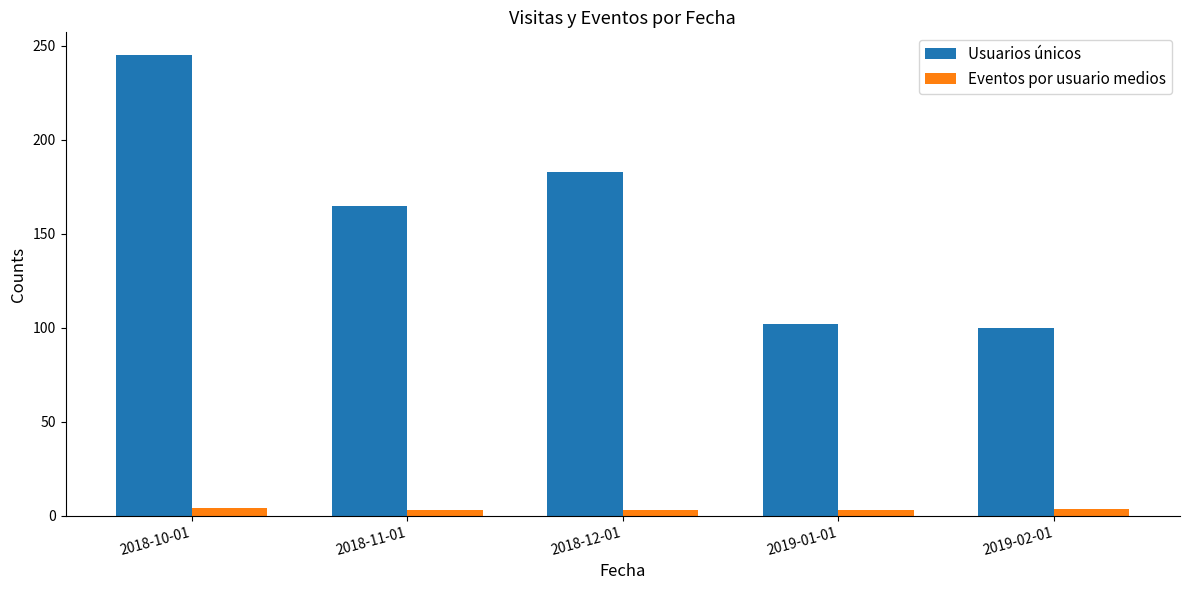

Does the chart contain any negative values?

No